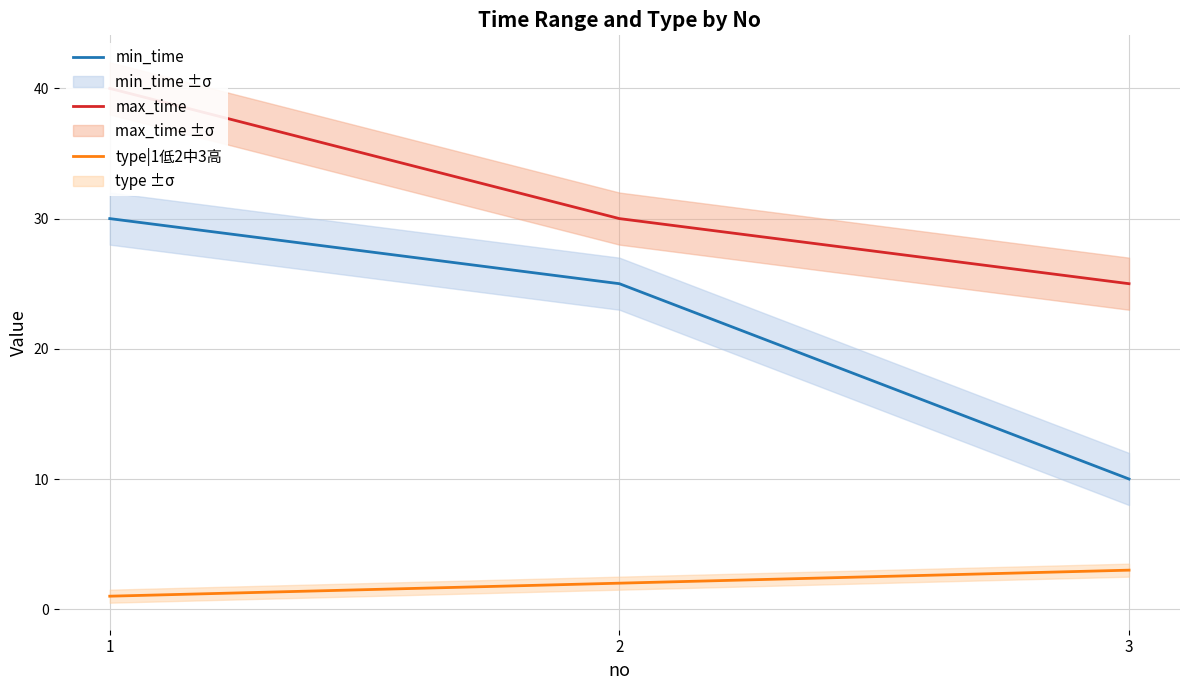

Rank the series at 1 from lowest to highest value.

type|1低2中3高, min_time, max_time